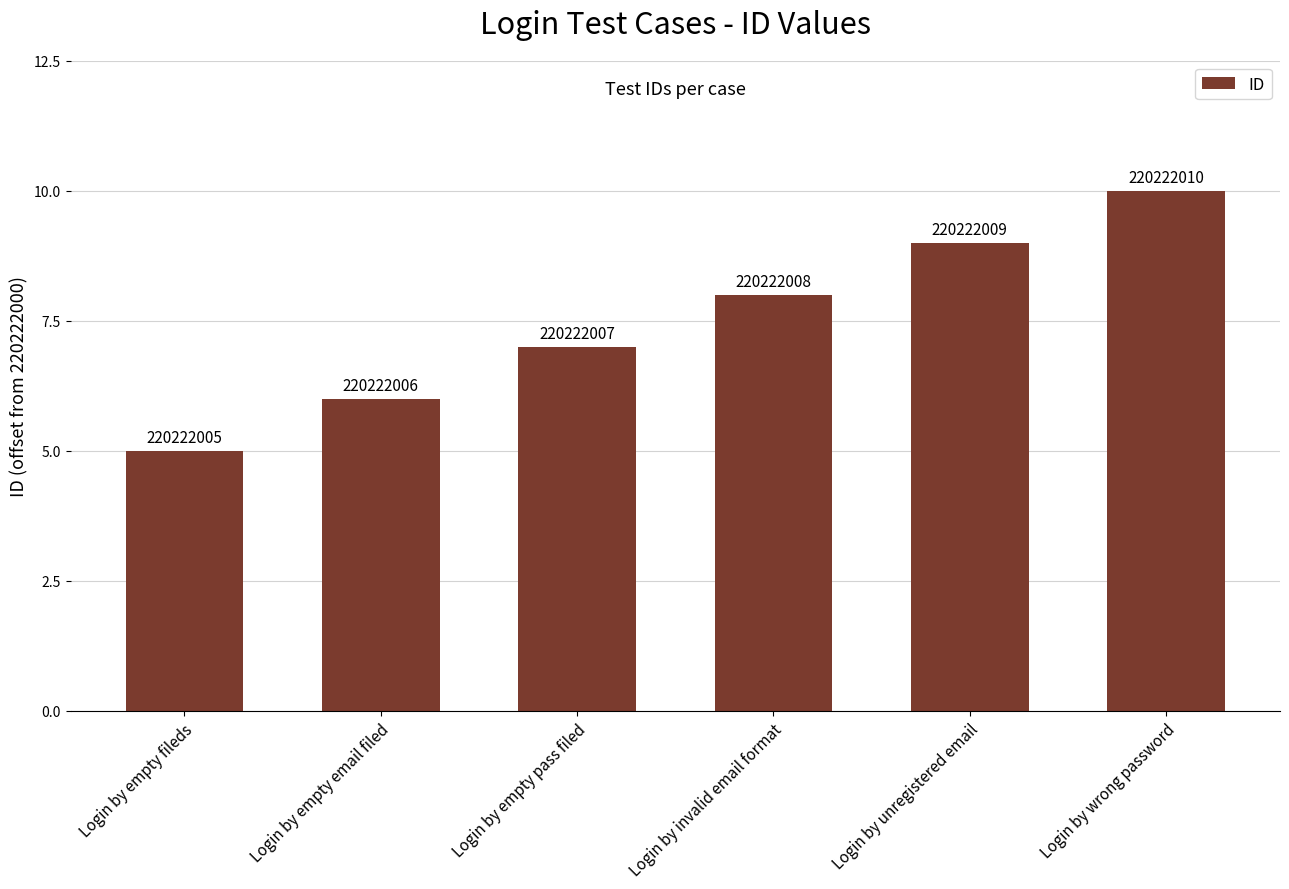

Are the bars grouped side by side (vs. stacked)?

No